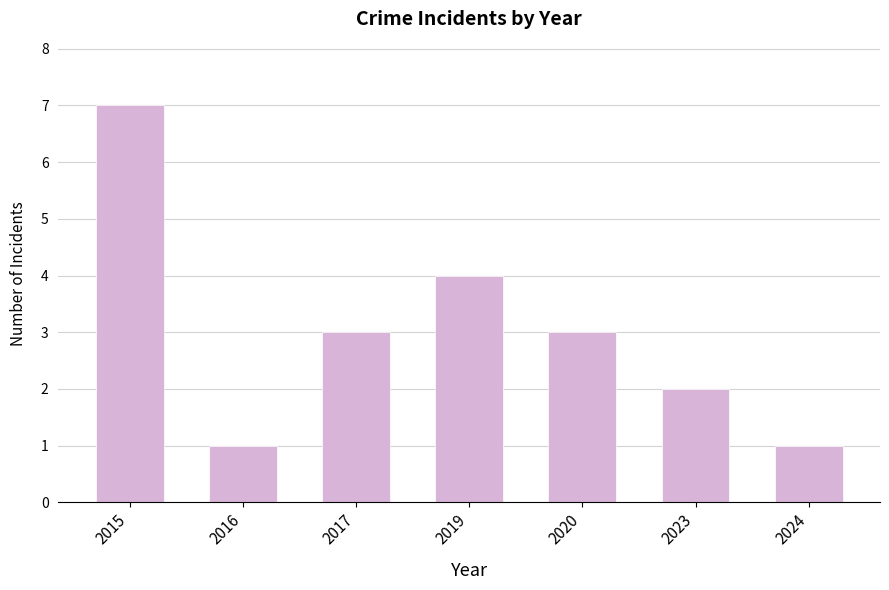

What is the greatest value displayed?

7